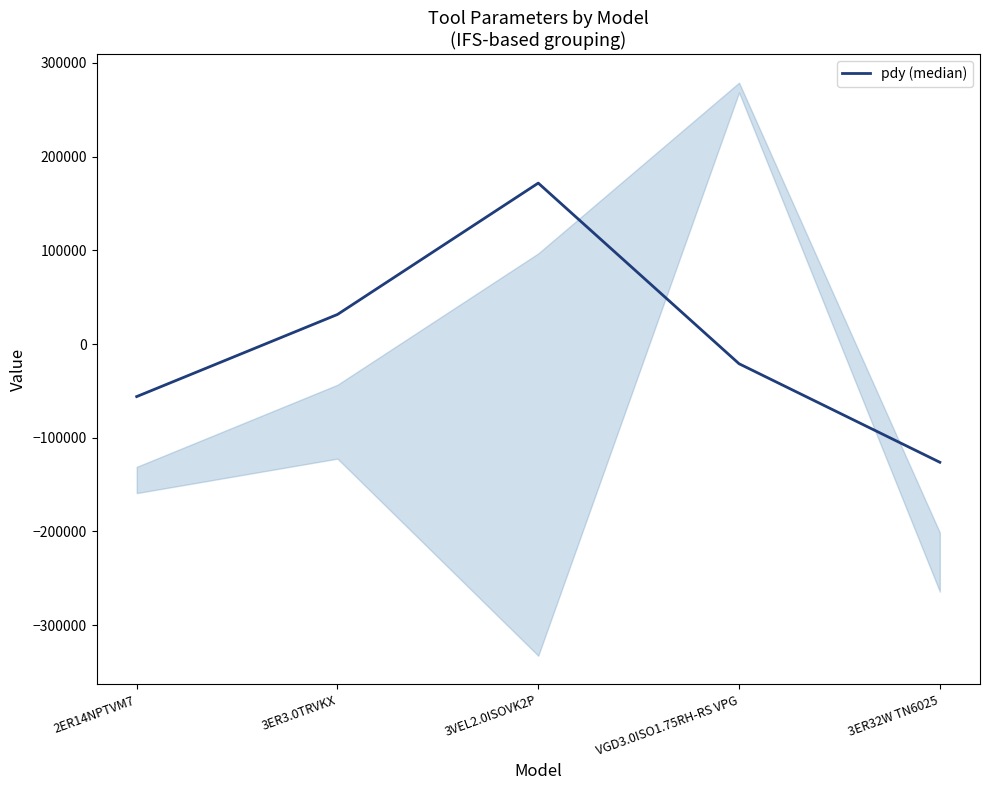

What position from the right is 2ER14NPTVM7?

5